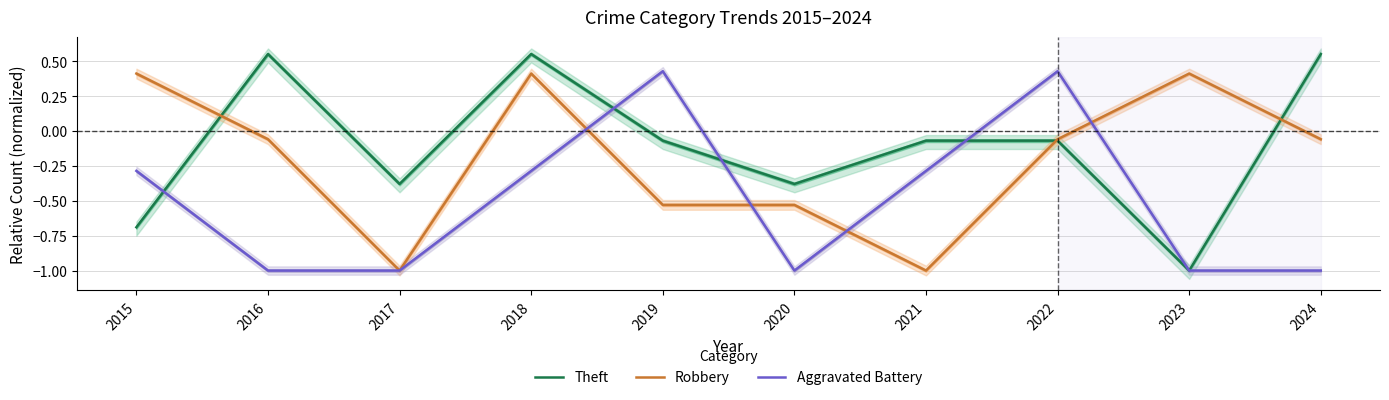

Reading right to left, transcribe all the data shown in this chart.

Theft: 0.6	-1.0	-0.1	-0.1	-0.4	-0.1	0.6	-0.4	0.6	-0.7
Robbery: -0.1	0.4	-0.1	-1.0	-0.5	-0.5	0.4	-1.0	-0.1	0.4
Aggravated Battery: -1.0	-1.0	0.4	-0.3	-1.0	0.4	-0.3	-1.0	-1.0	-0.3